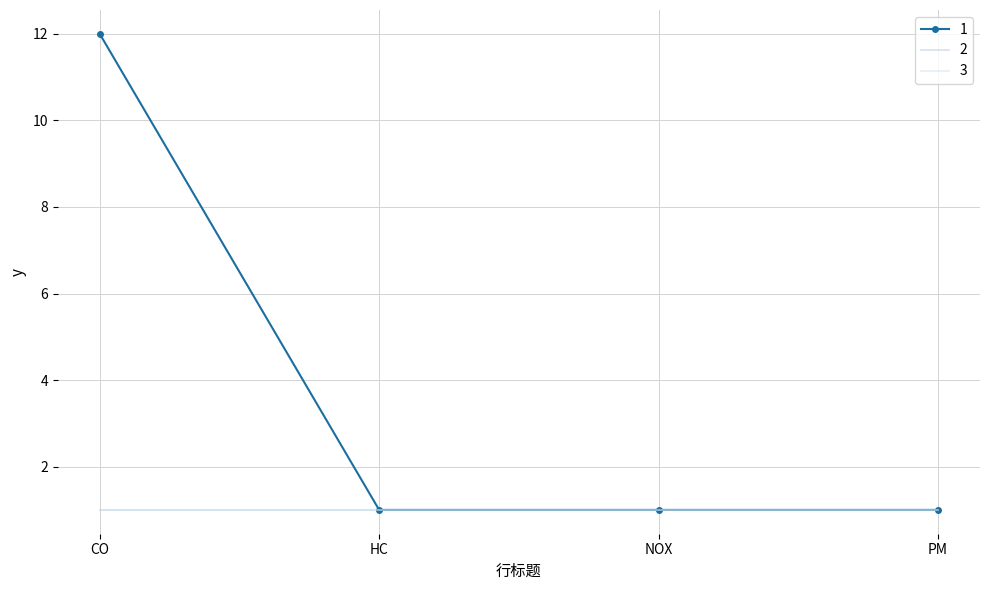

Is it true that 2 equals 1 at NOX?

True